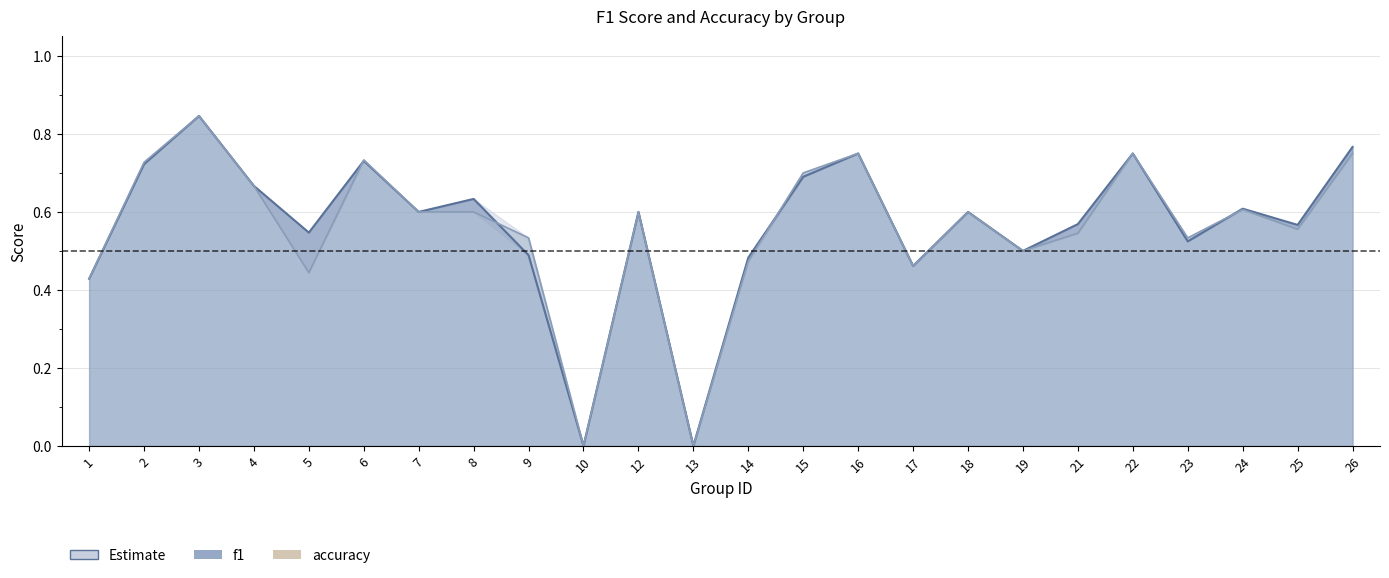

Reading left to right, transcribe all the data shown in this chart.

f1: 0.4	0.7	0.8	0.7	0.5	0.7	0.6	0.6	0.5	0.0	0.6	0.0	0.5	0.7	0.8	0.5	0.6	0.5	0.6	0.8	0.5	0.6	0.6	0.8
accuracy: 0.4	0.7	0.8	0.7	0.4	0.7	0.6	0.6	0.5	0.0	0.6	0.0	0.5	0.7	0.8	0.5	0.6	0.5	0.5	0.8	0.5	0.6	0.6	0.8